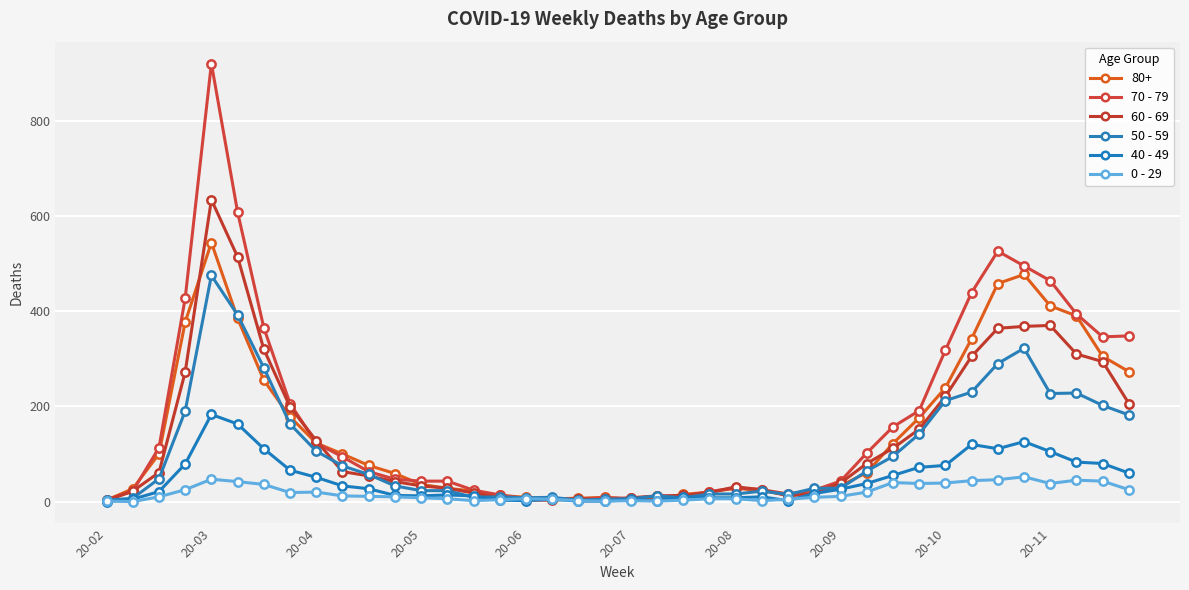

True or false: 0 - 29 and 40 - 49 intersect in this chart.

True